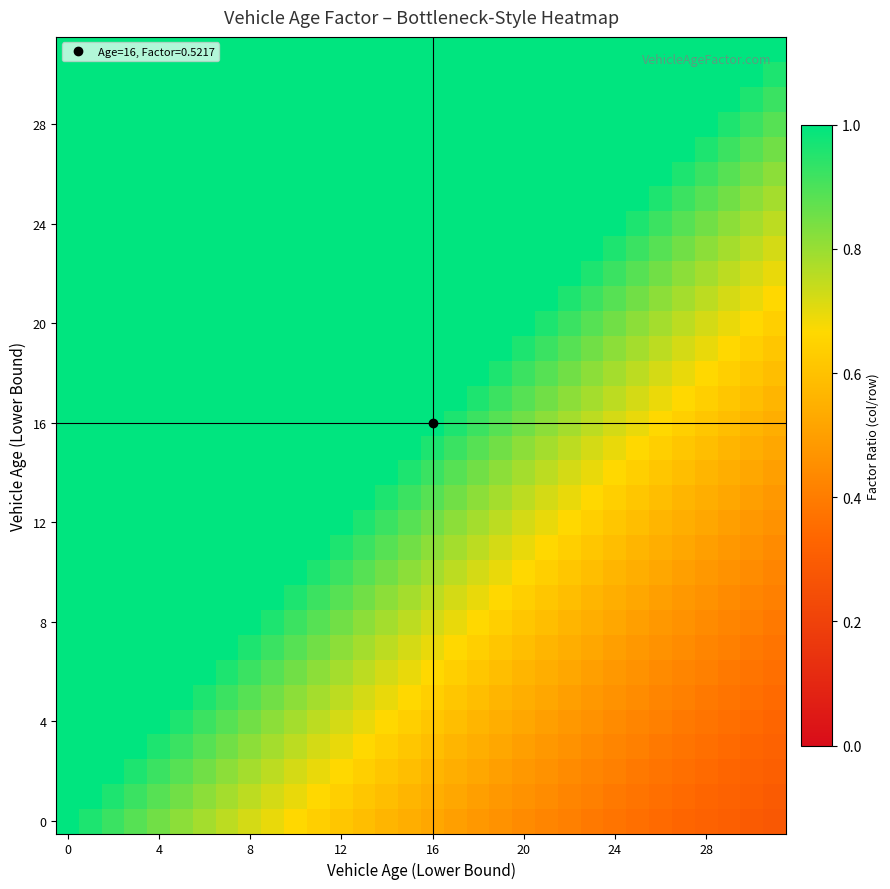

Count the number of categories in the chart.

32